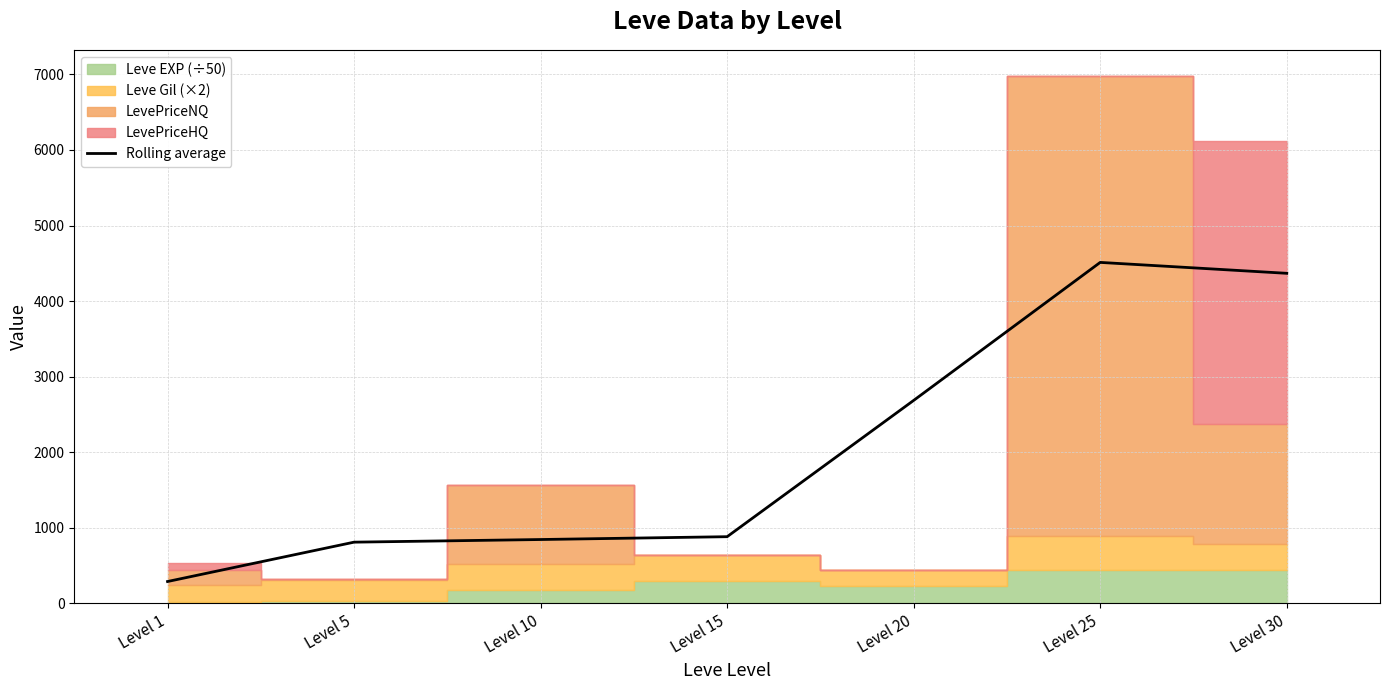

What is the approximate value at Level 15?

879.6